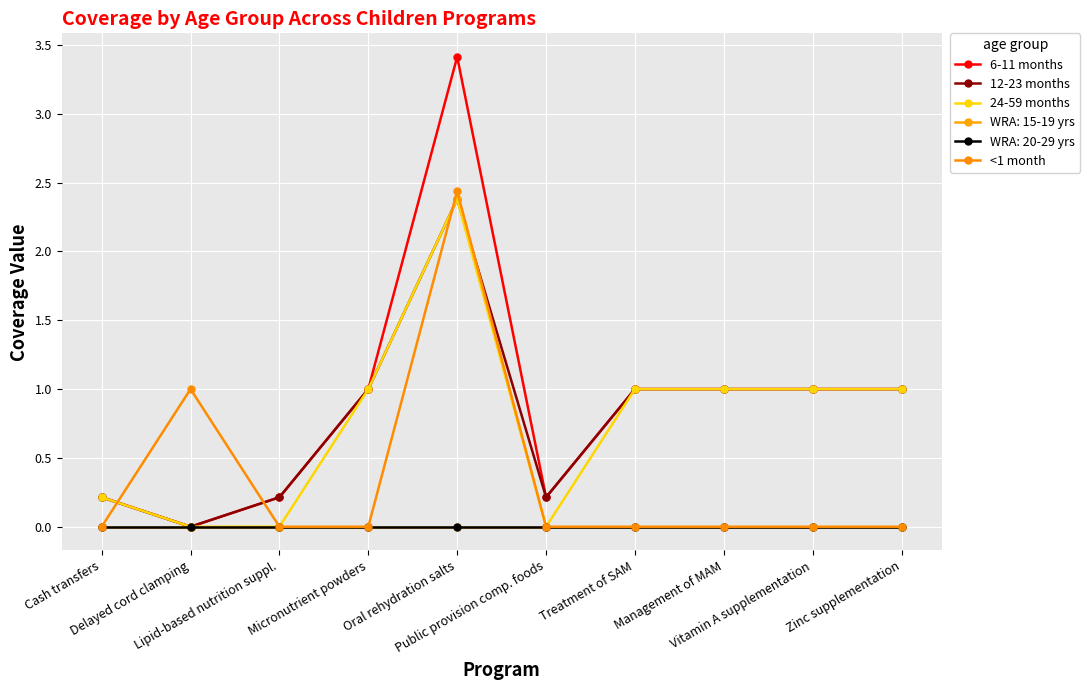

Does the chart have visible grid lines?

Yes